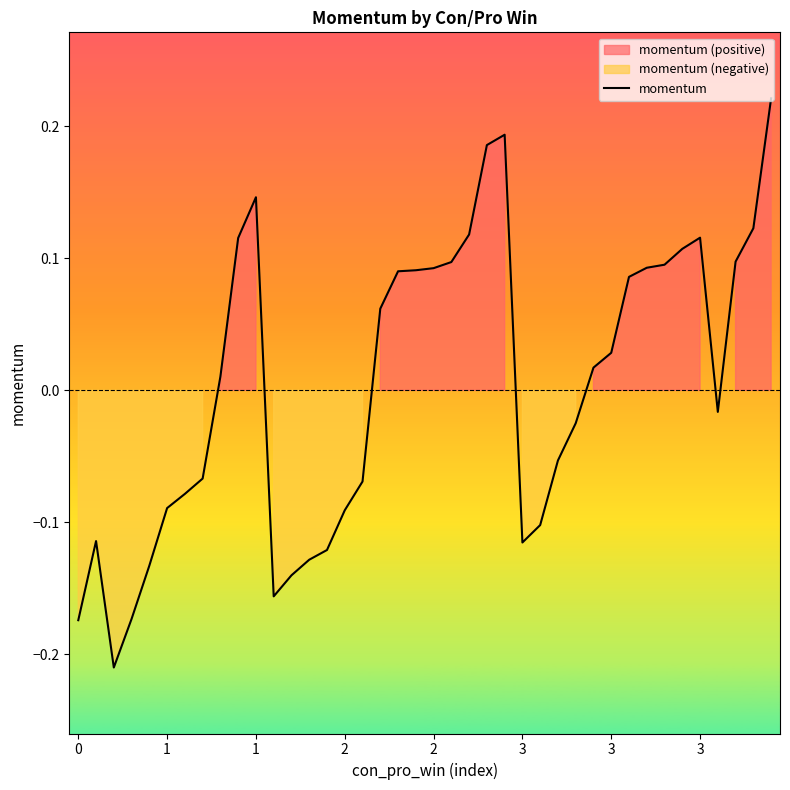

Where is the data nearest to the value 0?

8